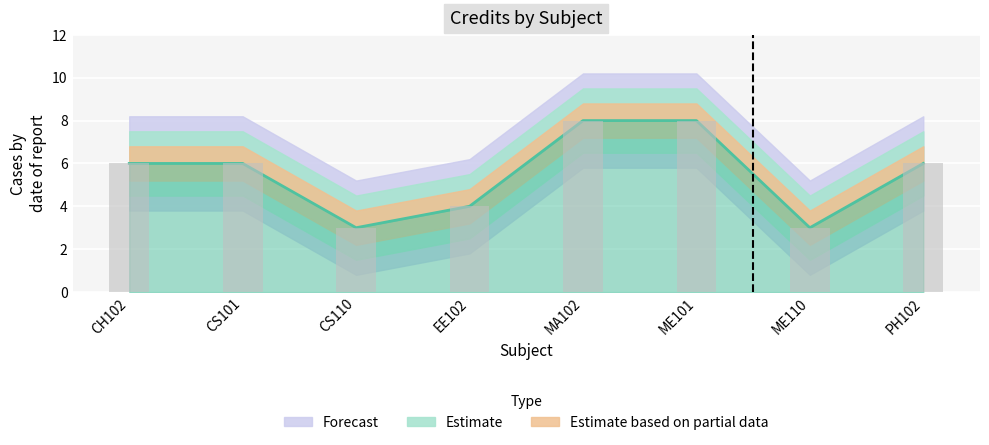

Rank the categories by value from lowest to highest.

CS110, ME110, EE102, CH102, CS101, PH102, MA102, ME101